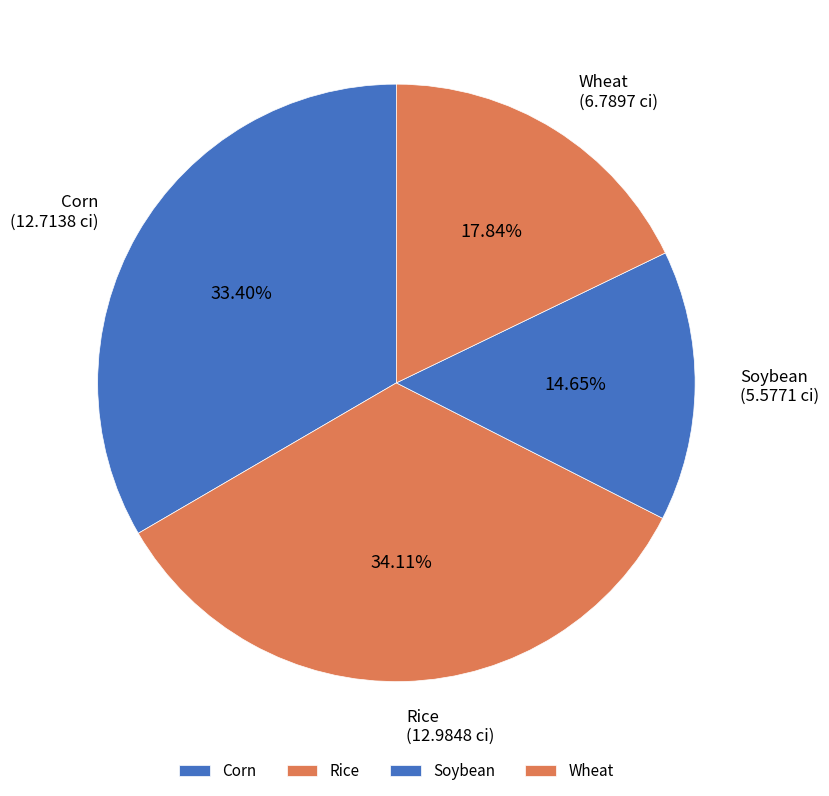

To the nearest percent, what is the difference between the largest and smallest slice percentages?

19%